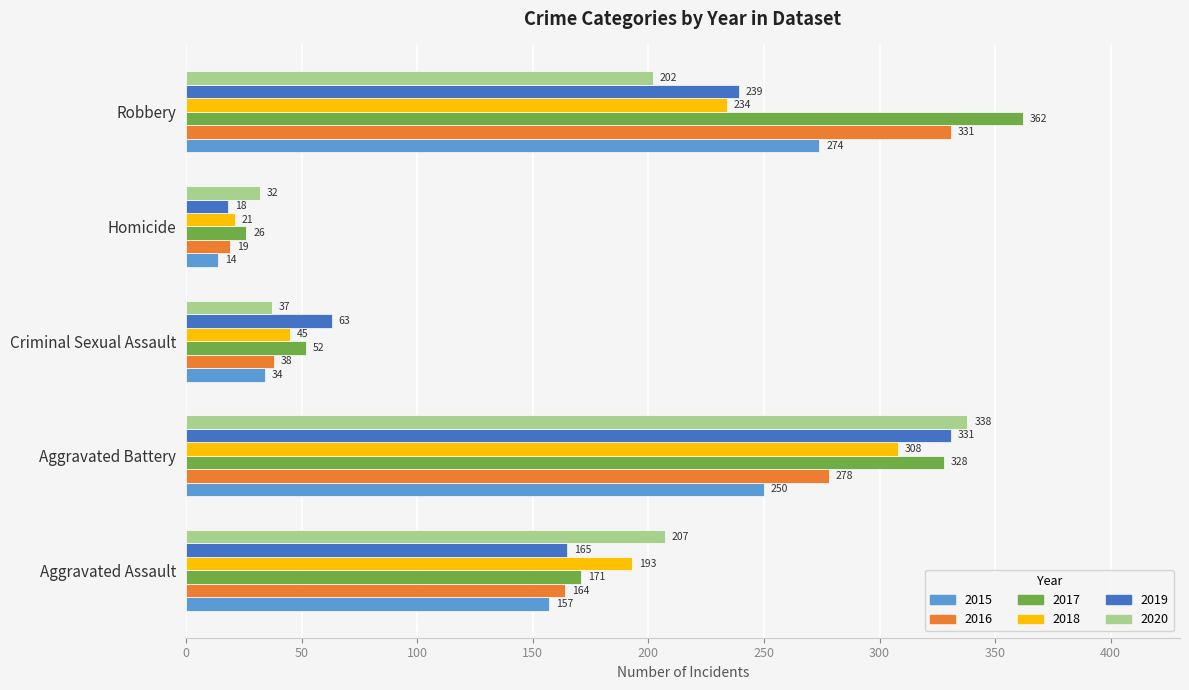

True or false: 2015 has a value of 154 at Aggravated Battery.

False